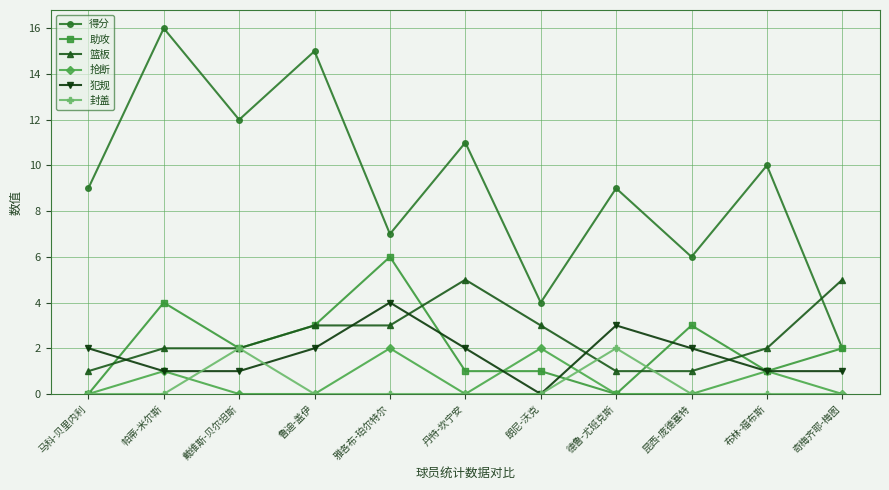

Which series changed the most between 戴维斯-贝尔坦斯 and 朗尼-沃克?

得分